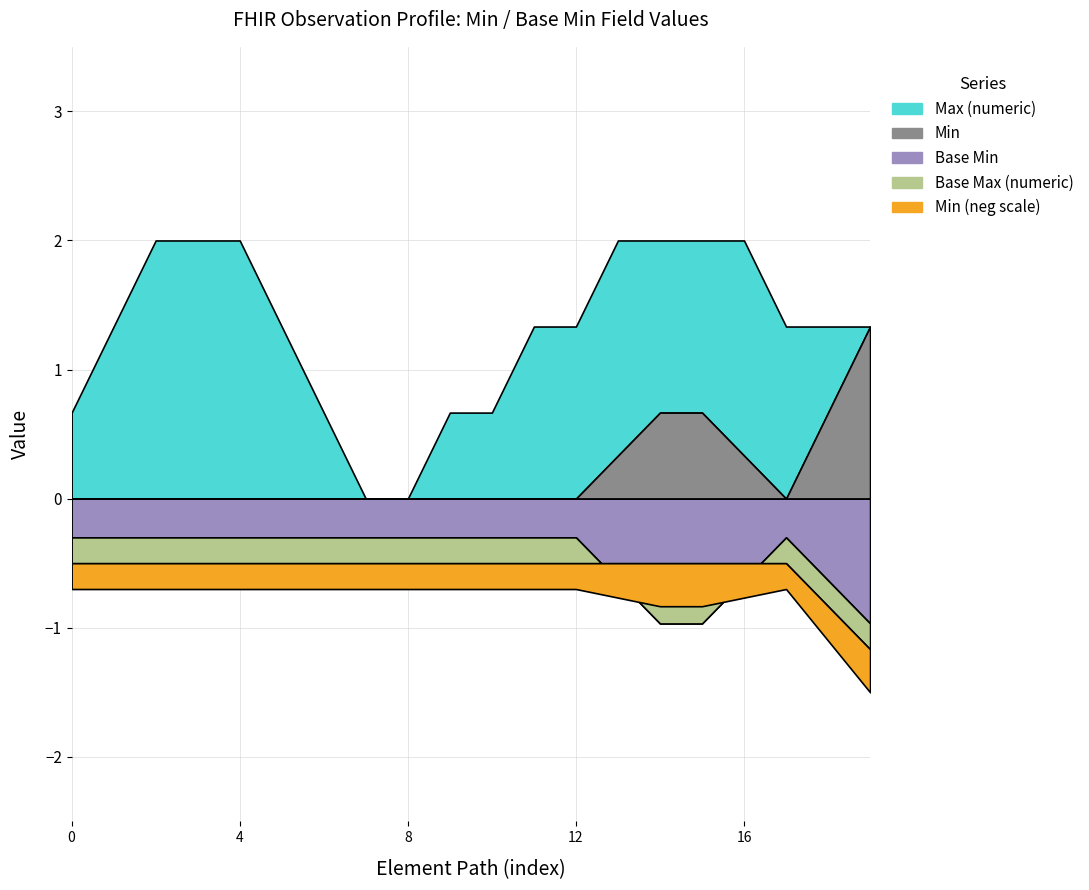

True or false: Base Max (numeric) and Min intersect in this chart.

False